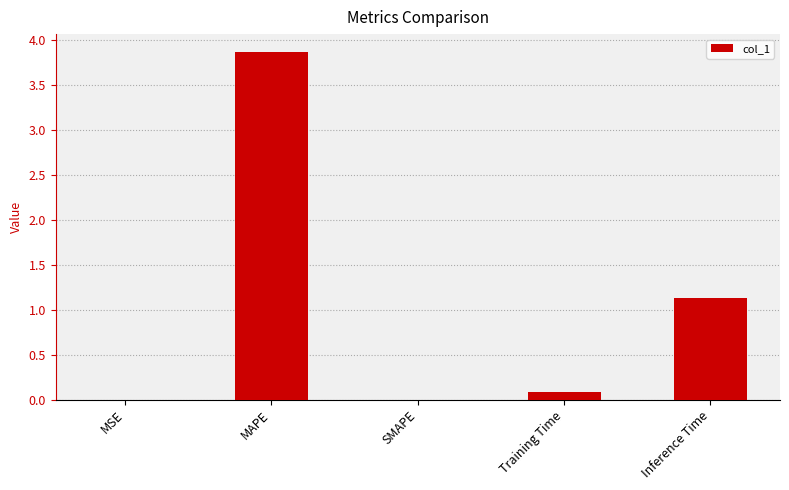

What is the approximate value at Inference Time?

1.1